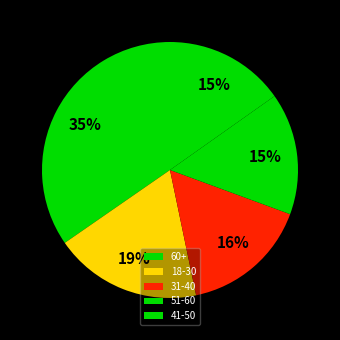

Count the number of slices in the pie.

5